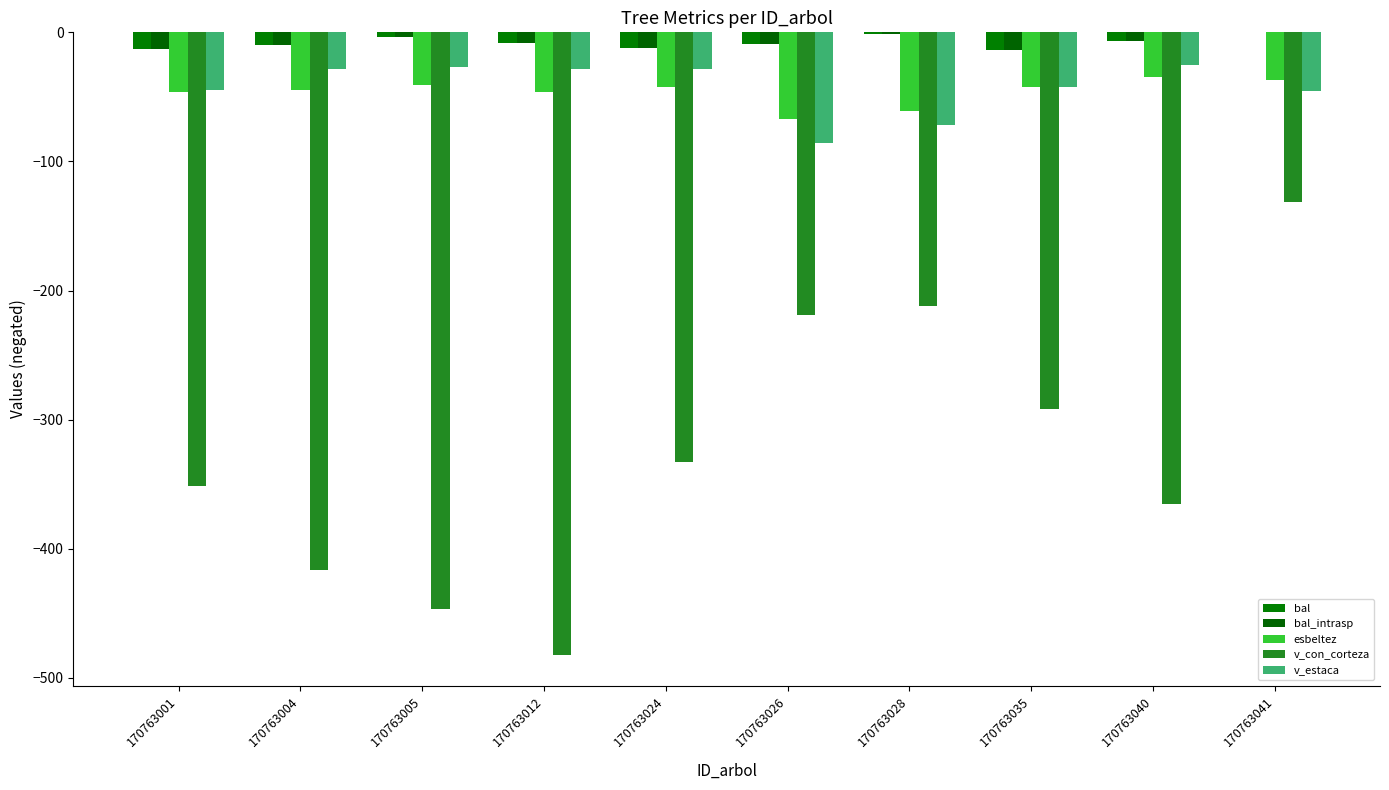

Does the chart contain stacked bars?

No